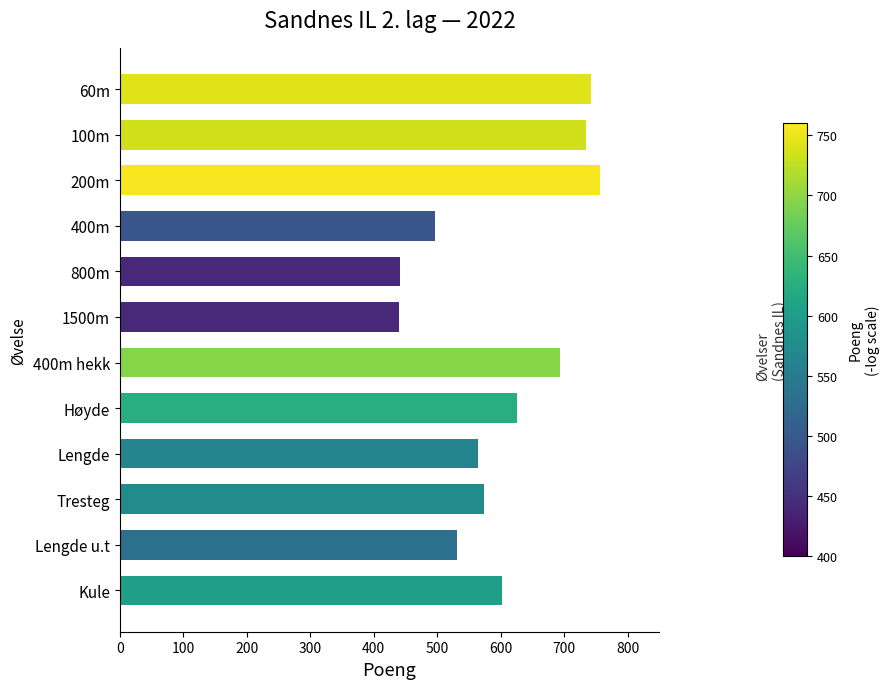

Is it true that the value at Tresteg is 574?

True